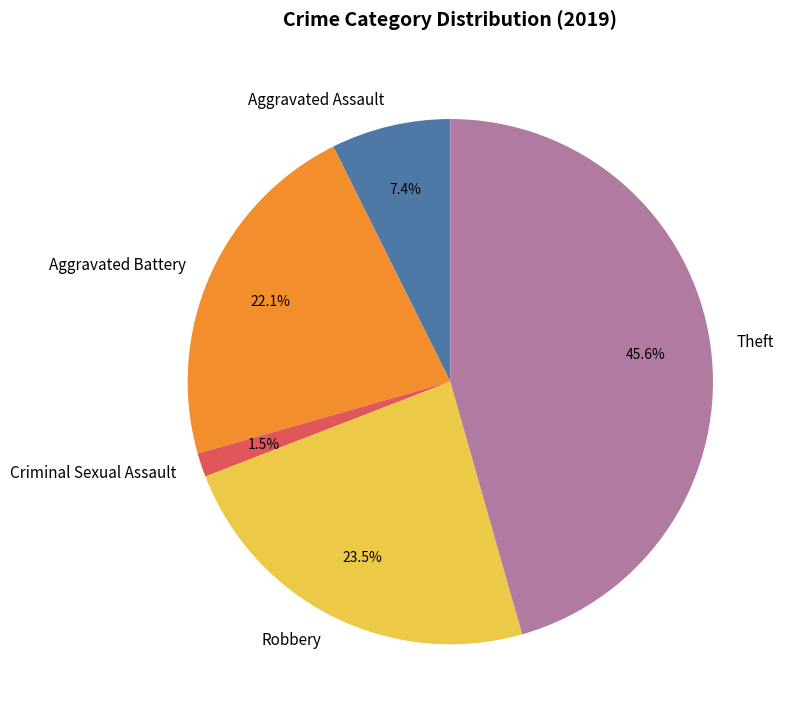

Is it true that Aggravated Battery is 28% of the pie?

False